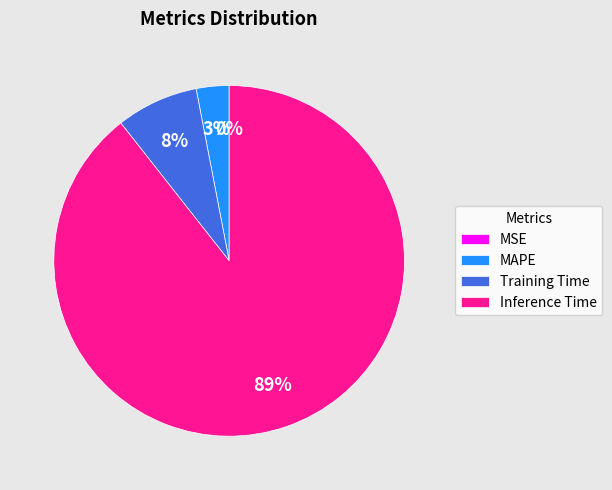

Which has a higher value, Training Time or MAPE?

Training Time